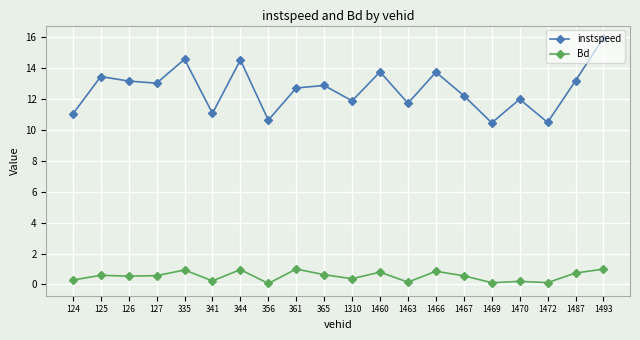

What is the sum of all Bd values?

10.7